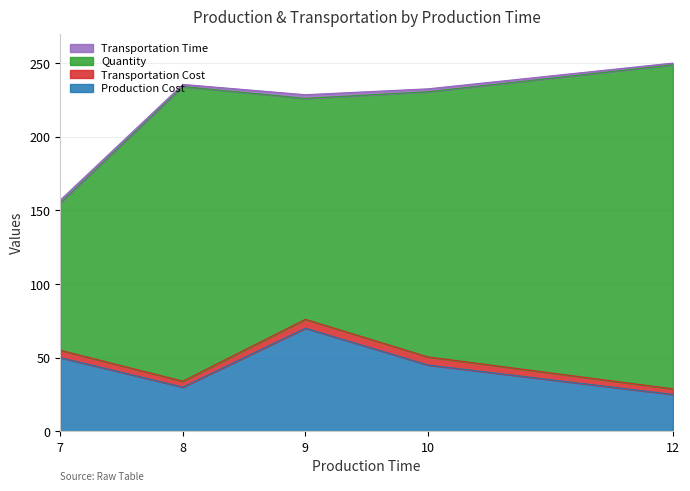

The value of Production Cost at 8 is 13.1. True or false?

False